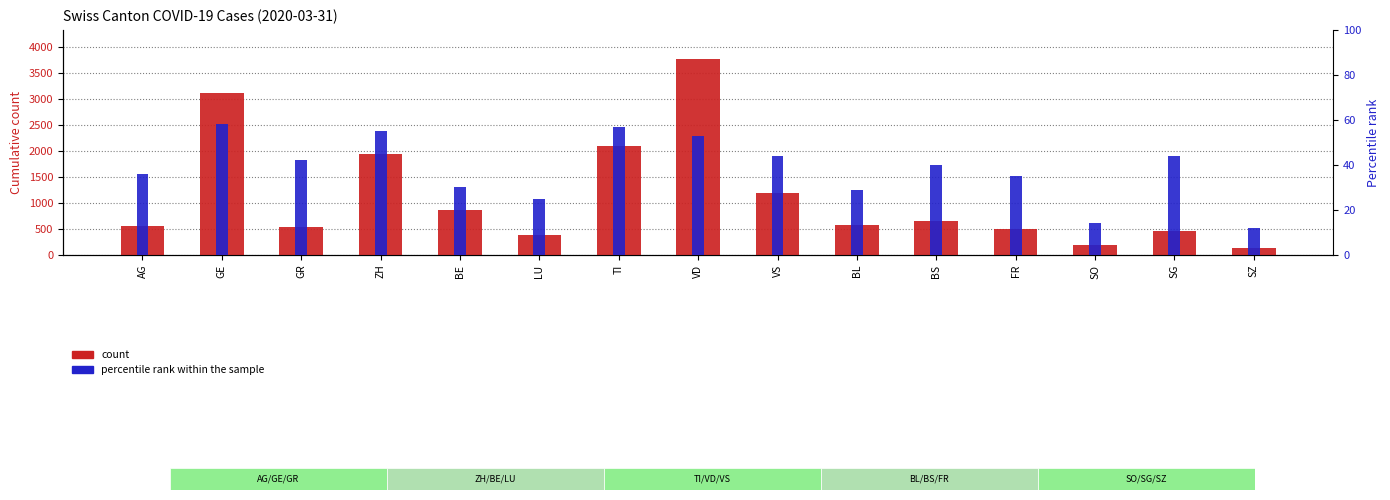

How many series are shown in this chart?

2